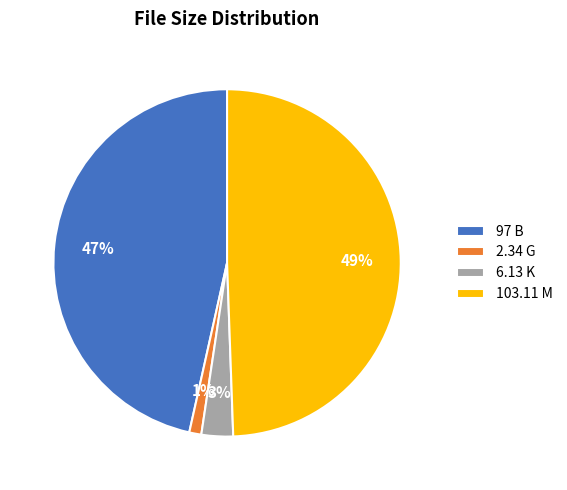

Count the number of slices in the pie.

4